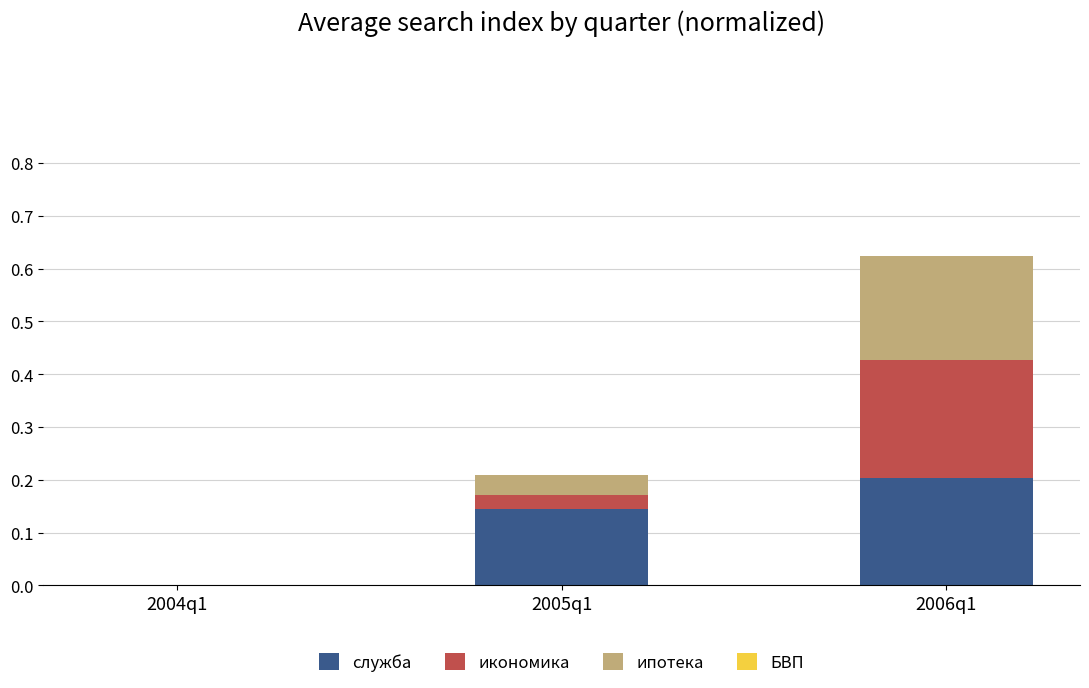

True or false: служба has a value of 0.2 at 2005q1.

False